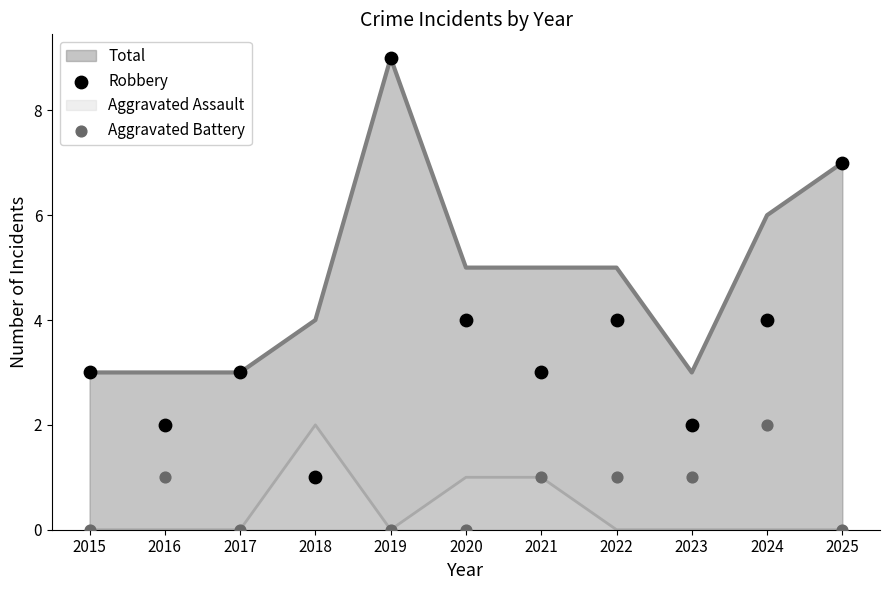

Which series has the largest Y range (max minus min)?

Robbery